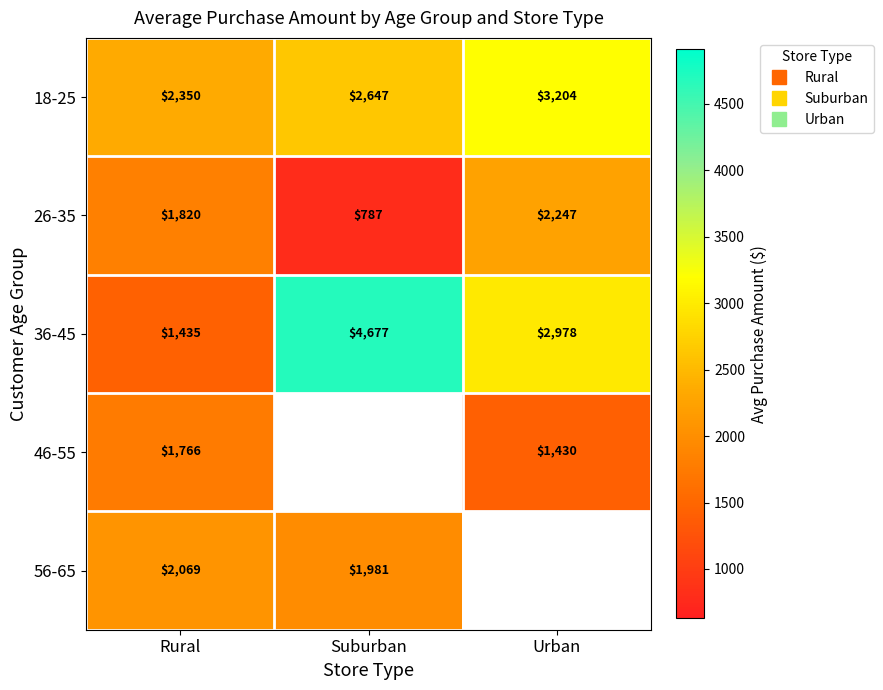

List the labels in order of 26-35 value, smallest first.

Suburban, Rural, Urban